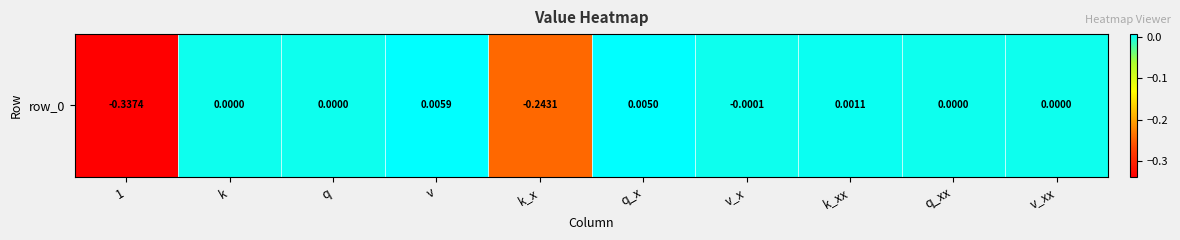

Which has a higher value, q_xx or 1?

q_xx